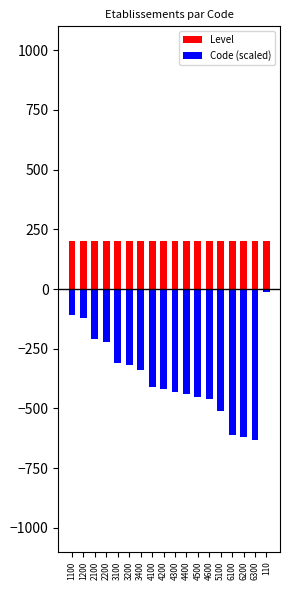

How many bars are there in total?

36